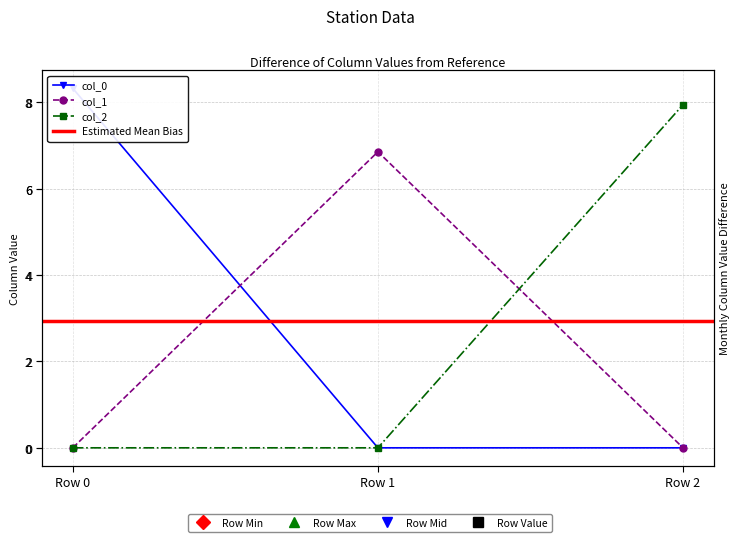

What is the total value across all series at Row 1?

6.9